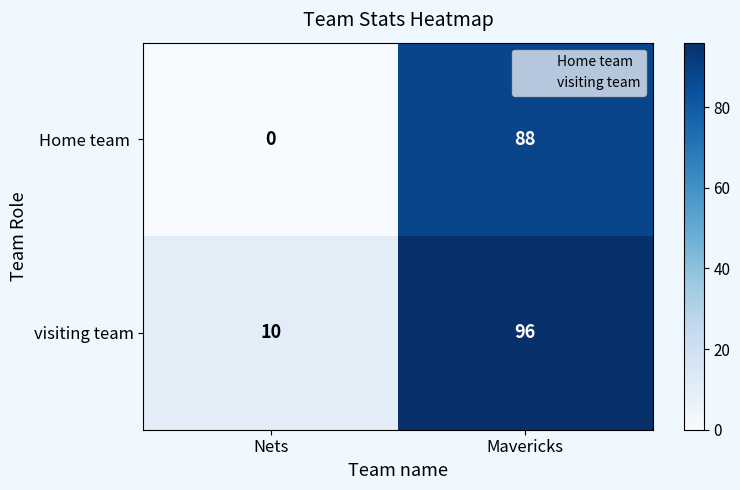

List the labels in order of visiting team value, smallest first.

Nets, Mavericks